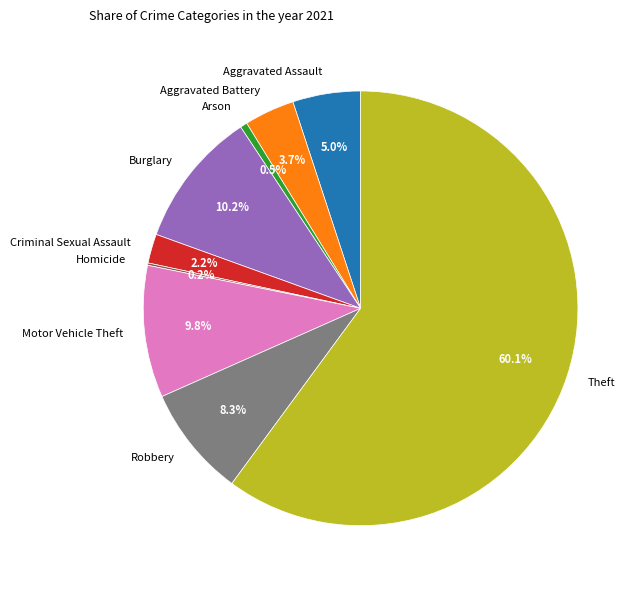

The Motor Vehicle Theft slice represents 10% of the pie. True or false?

True